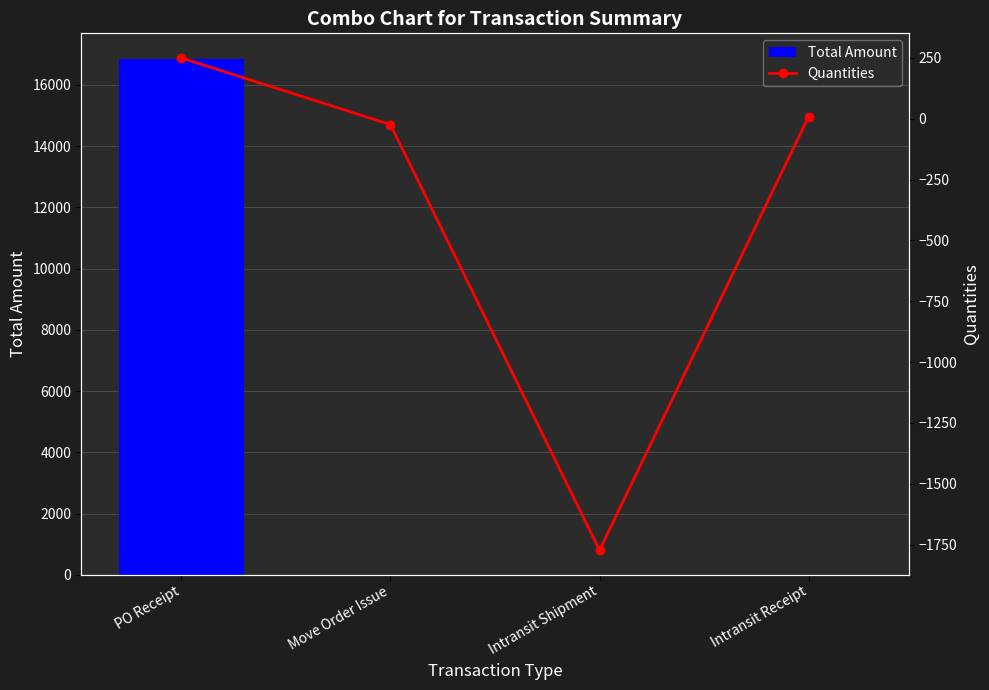

Reading left to right, list all the values displayed in this chart.

Total Amount: PO Receipt=16843.0	Move Order Issue=0.0	Intransit Shipment=0.0	Intransit Receipt=0.0
Quantities: PO Receipt=250.0	Move Order Issue=-24.0	Intransit Shipment=-1773.5	Intransit Receipt=9.0